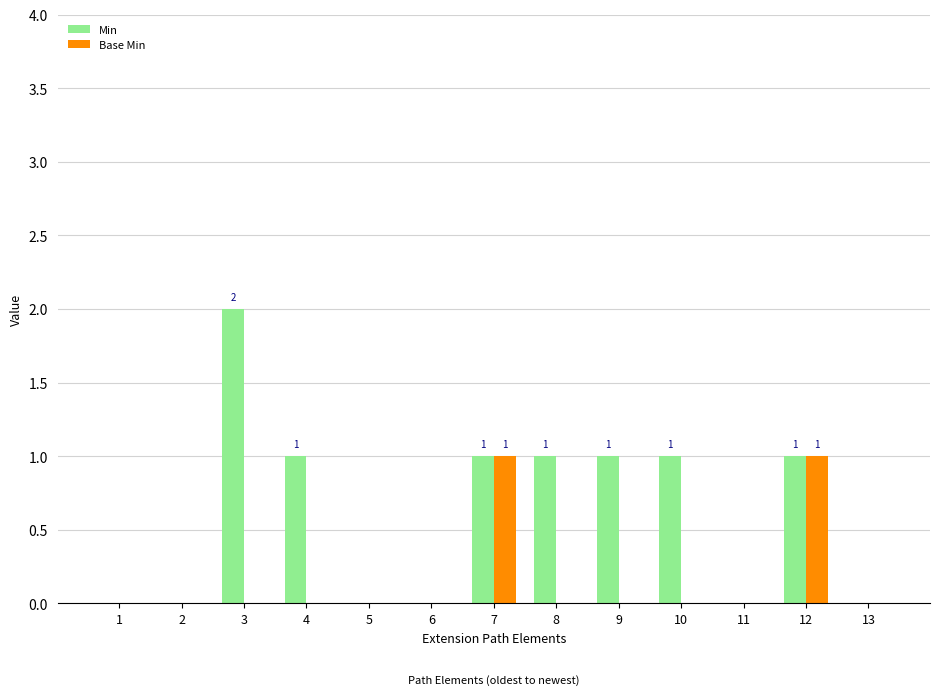

Which series changed the most between 4 and 6?

Min